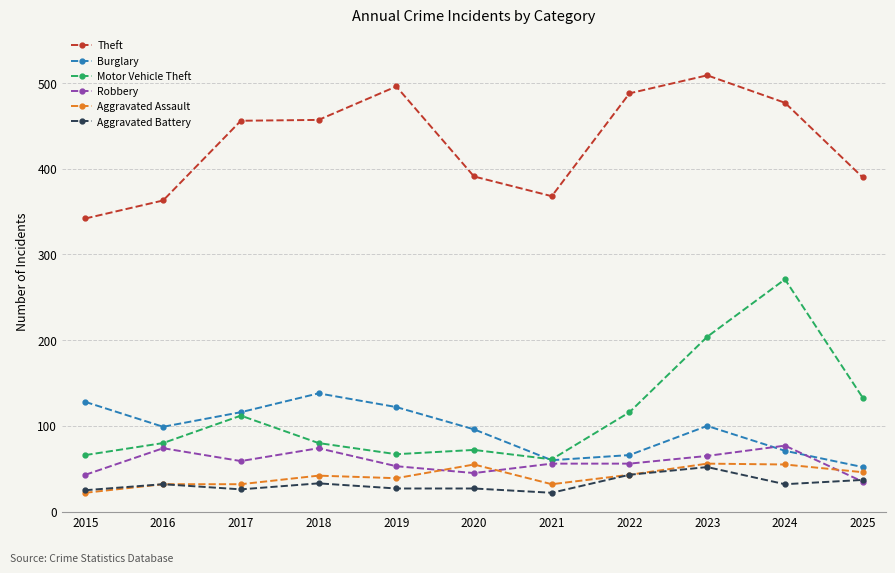

At how many categories does at least one series exceed 69?

11